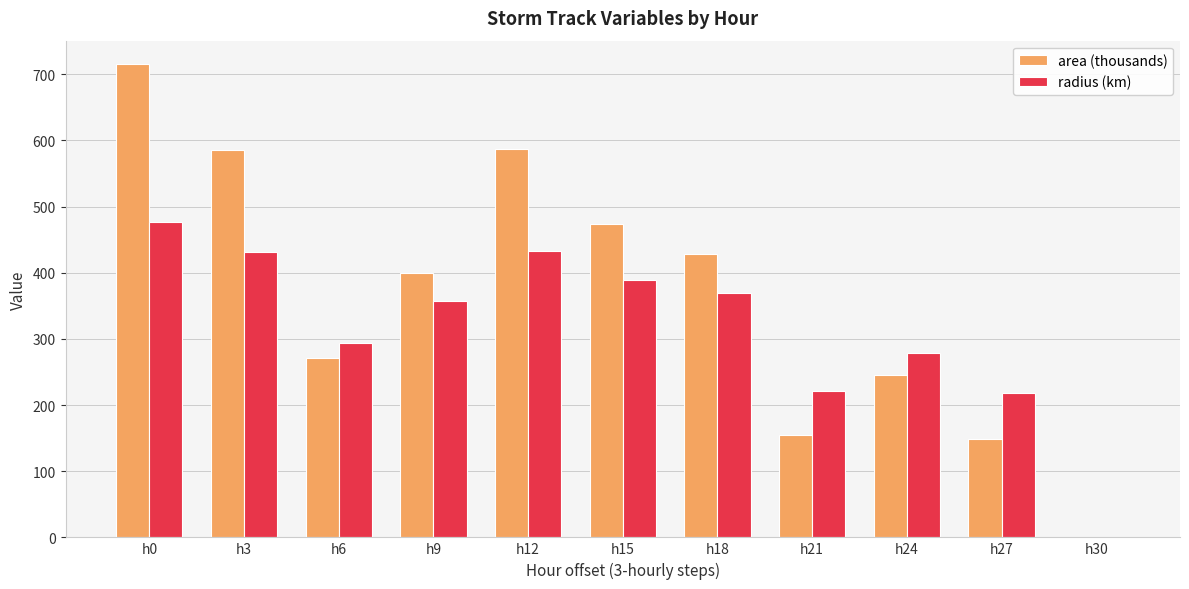

What is the average value of the area (thousands) series?

364.4